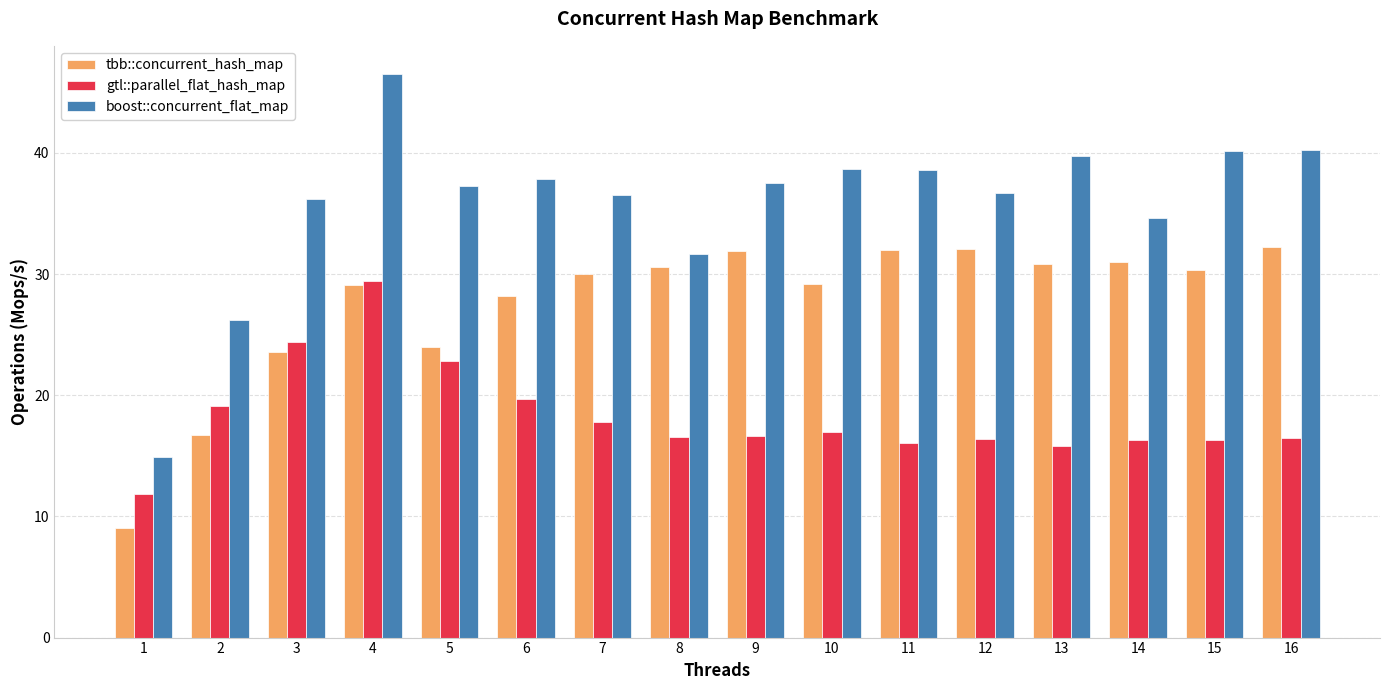

At 2, list the series in order from largest to smallest.

boost::concurrent_flat_map, gtl::parallel_flat_hash_map, tbb::concurrent_hash_map